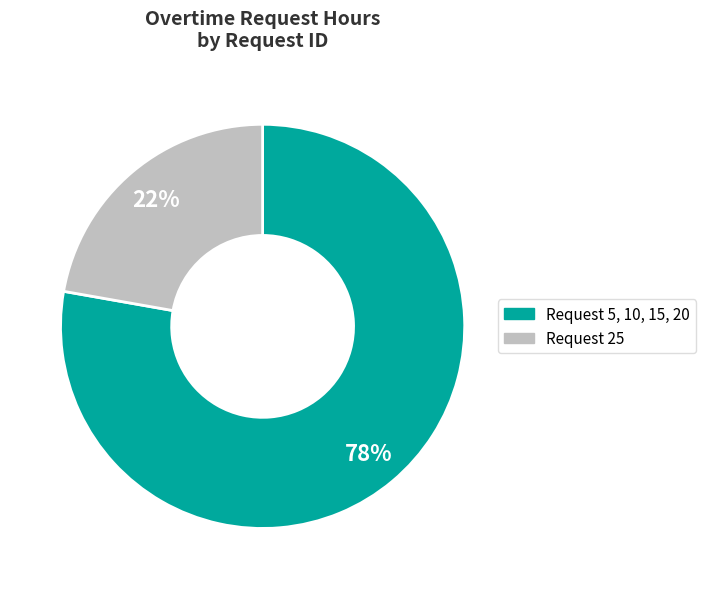

To the nearest percent, what is the average slice percentage?

50%